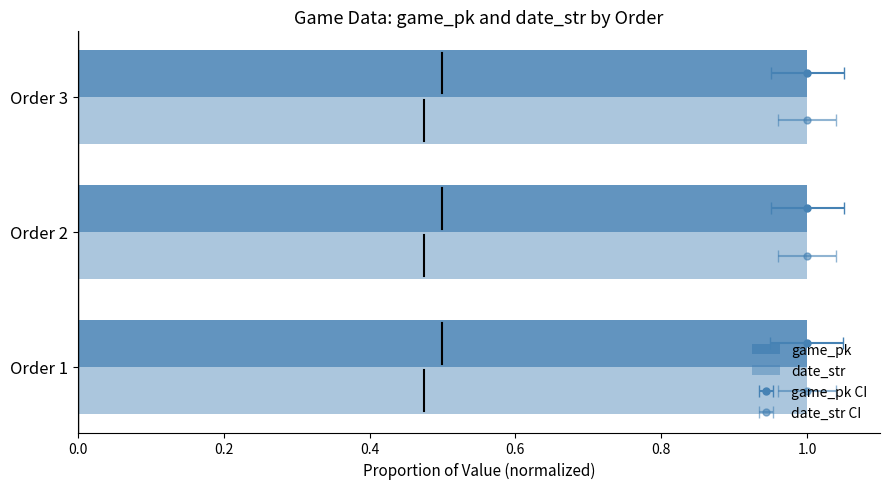

What is the sum of all date_str values?

3.0